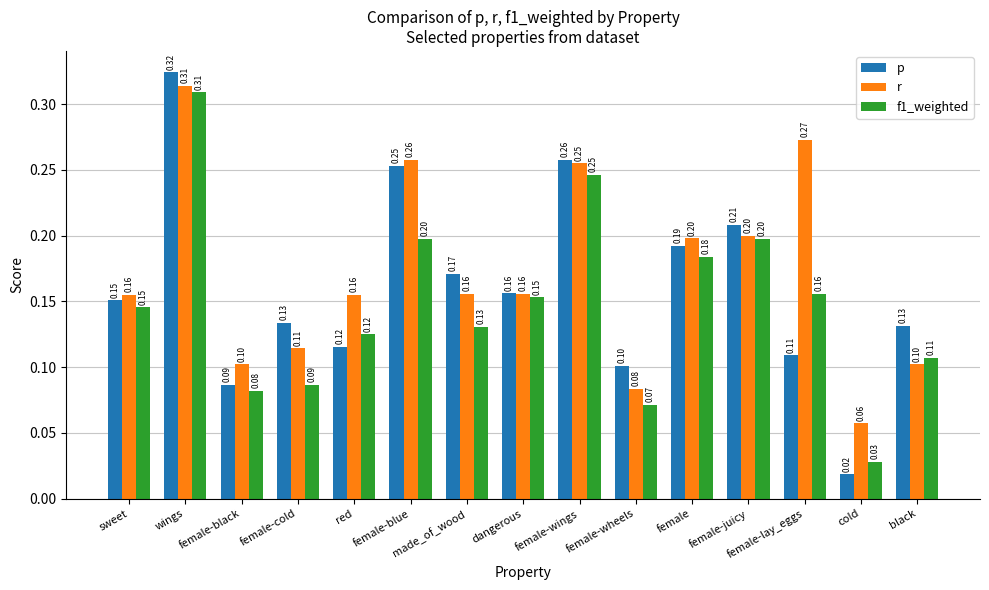

At cold, list the series in order from smallest to largest.

p, f1_weighted, r